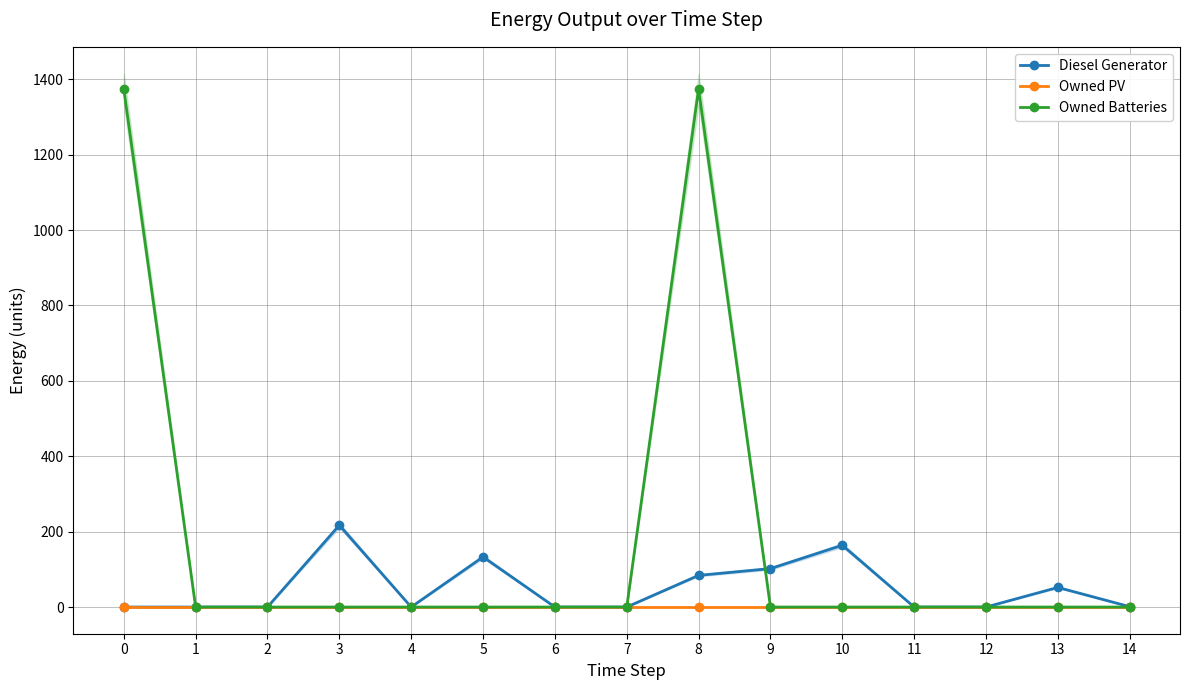

What is the difference between the second highest and second lowest values in the Owned Batteries series?

1374